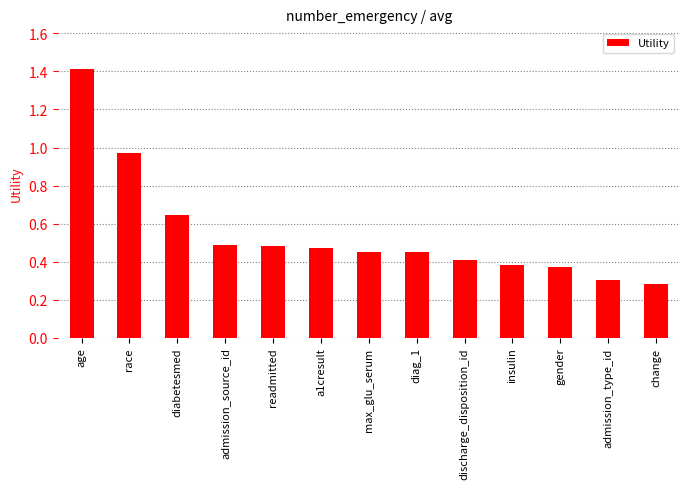

Which has a higher value, age or insulin?

age